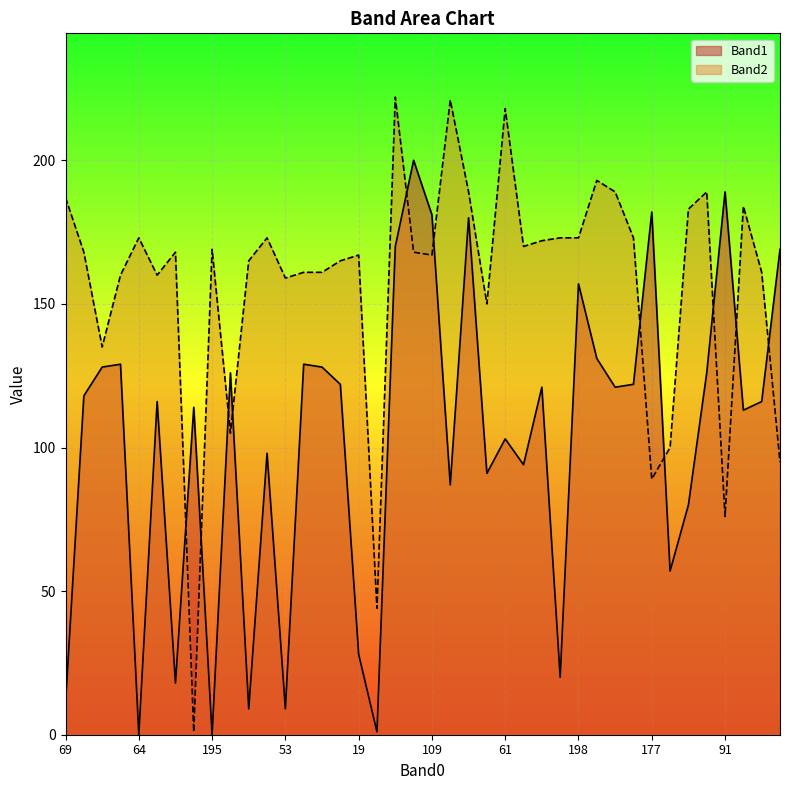

What value does the Band1 series have at 61?

103